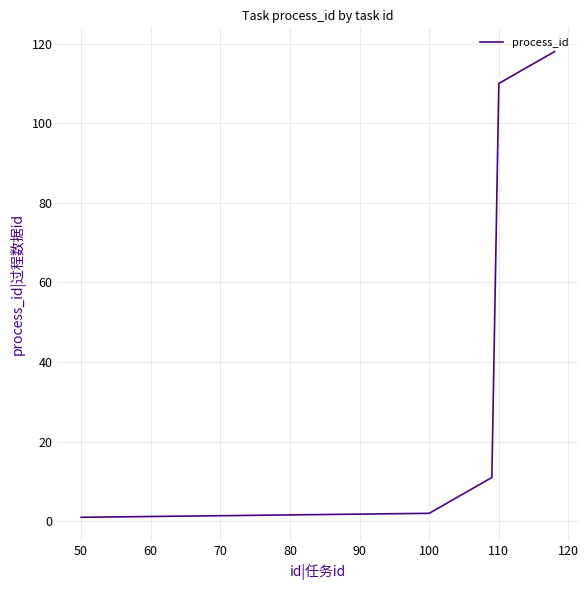

What is the greatest value displayed?

118